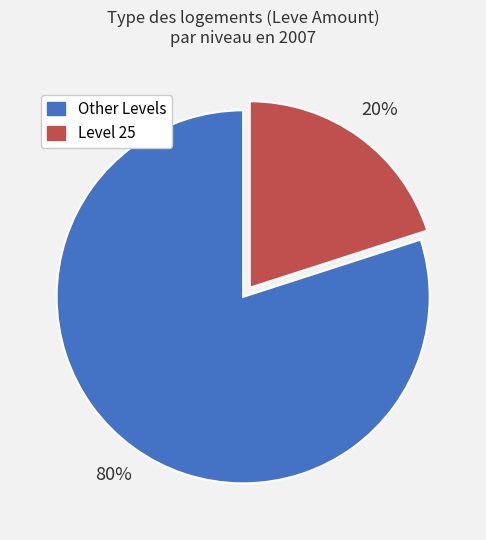

To the nearest percent, what is the difference between the largest and smallest slice percentages?

60%